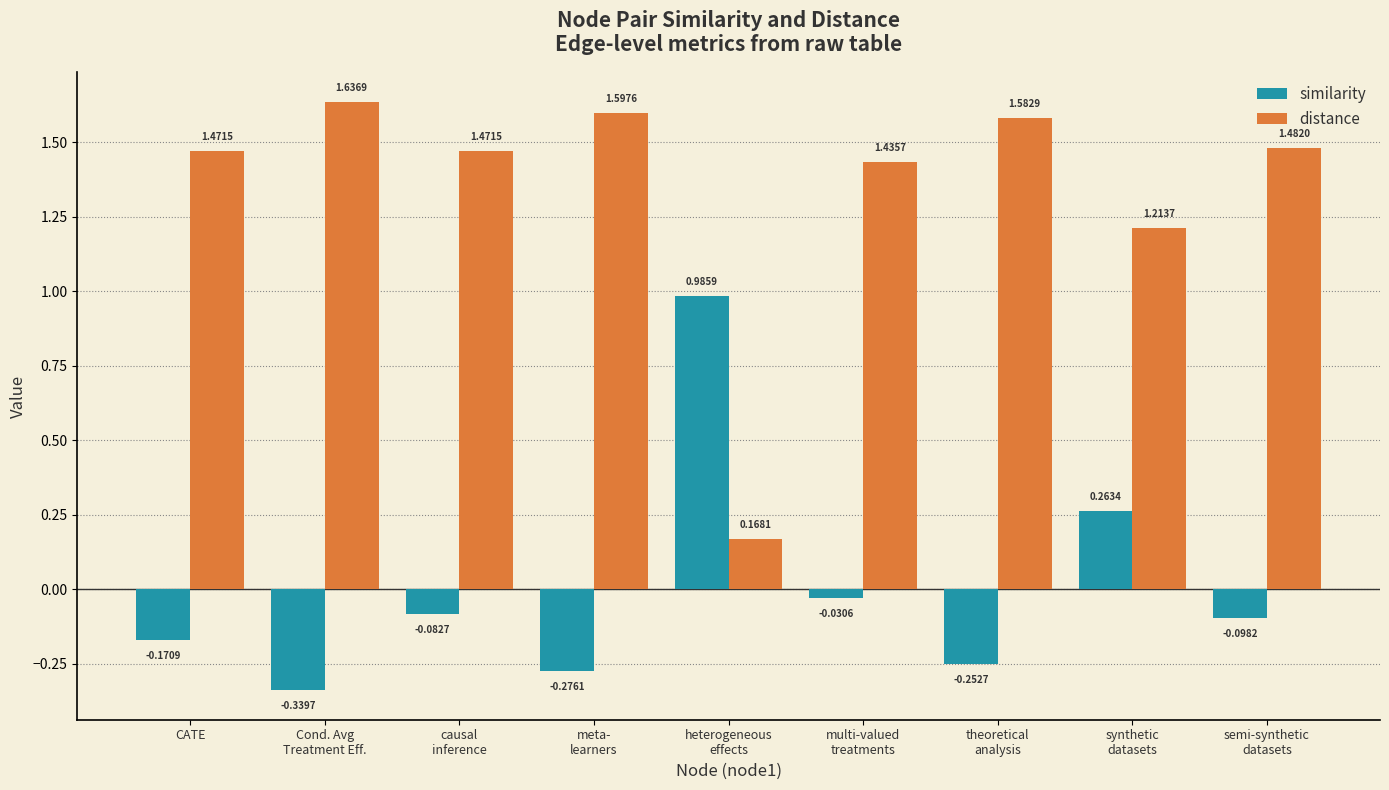

Which series has the largest range (max minus min)?

distance